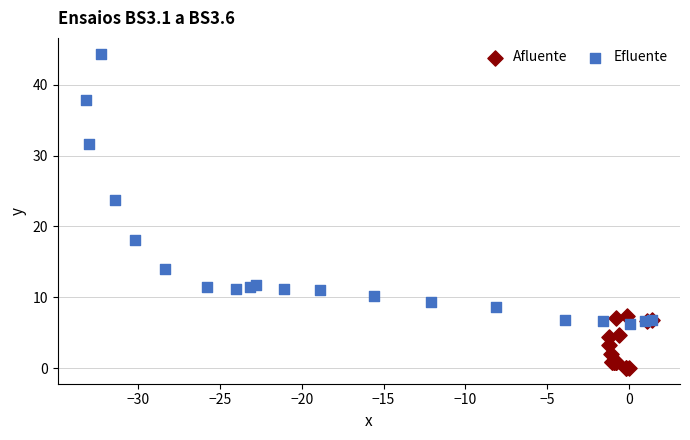

Which series has the widest spread of Y values?

Efluente